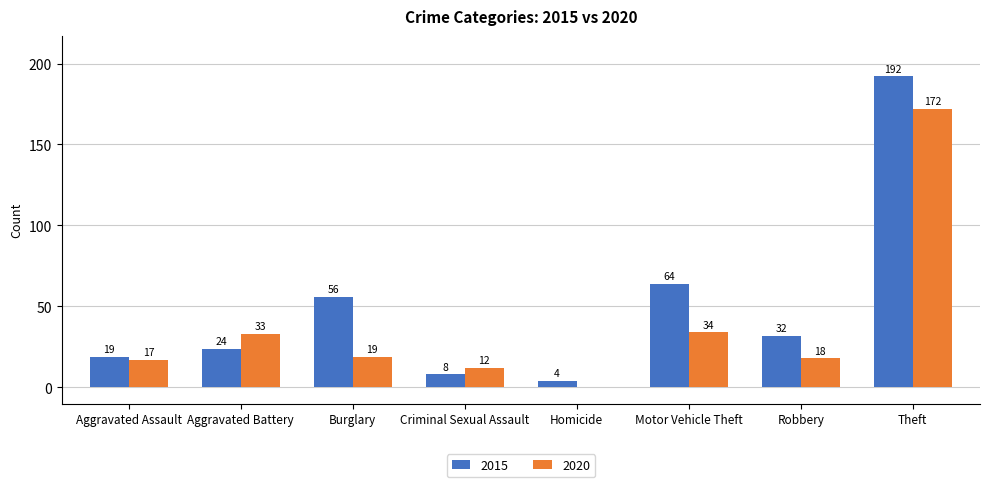

True or false: 2015 has a value of 28 at Aggravated Assault.

False